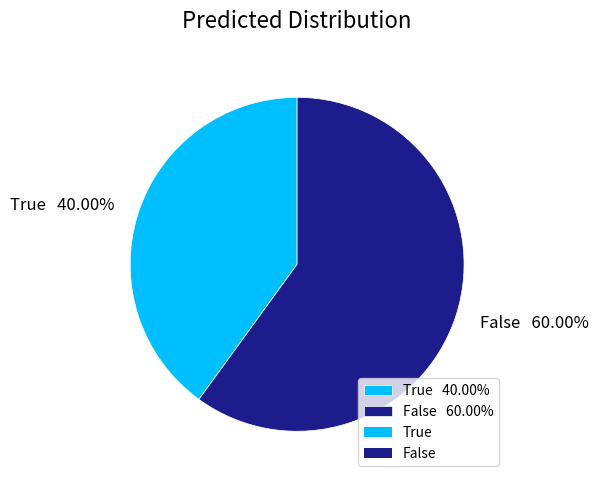

Which category has the biggest portion of the pie?

False